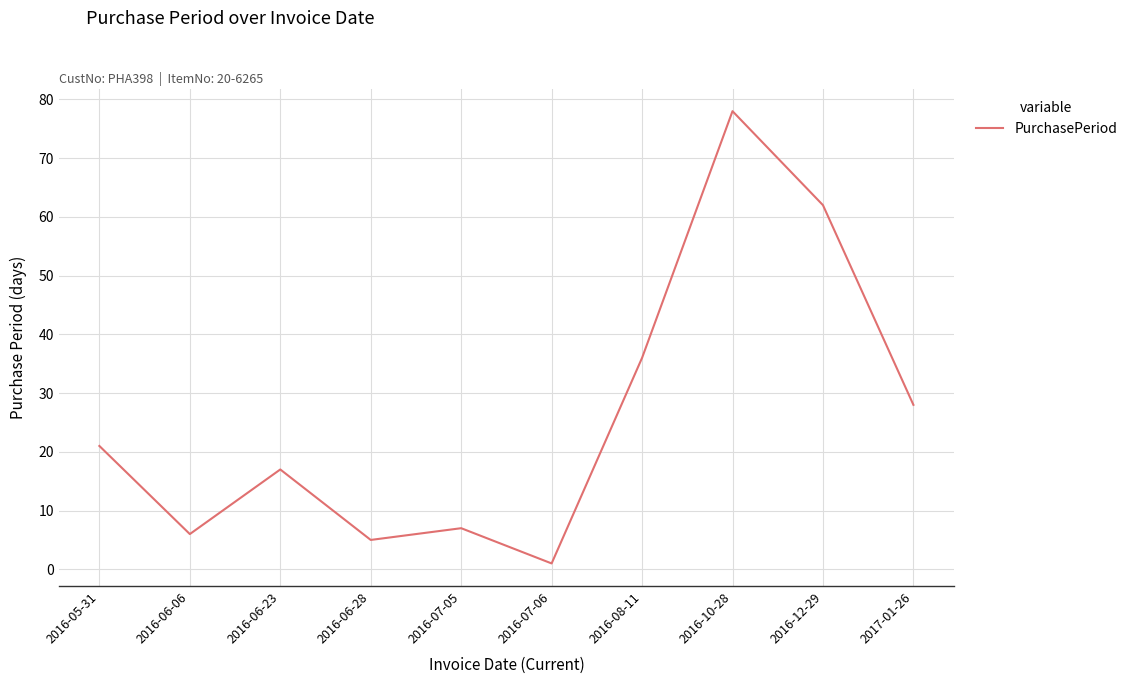

What is the difference between the values at 2017-01-26 and 2016-07-06?

27